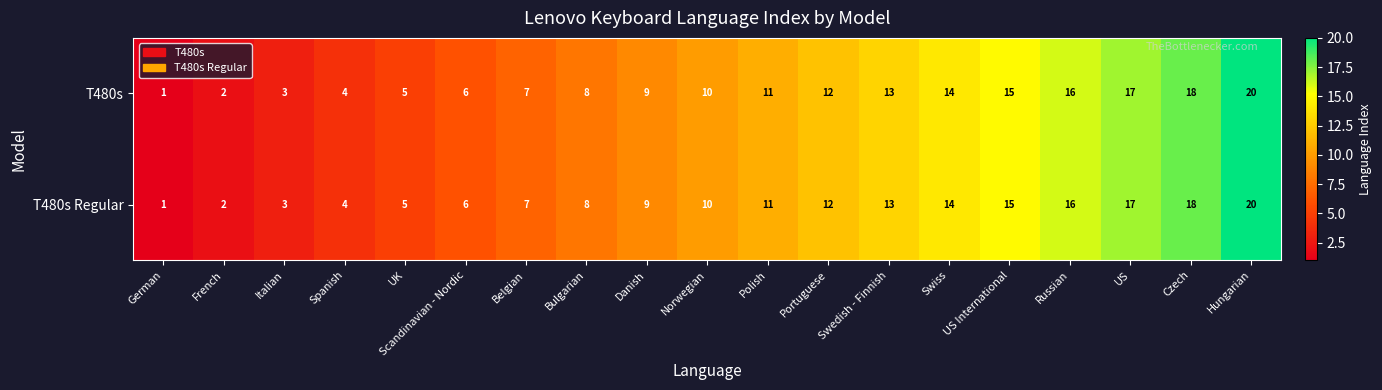

What is the total value across all series at US International?

30